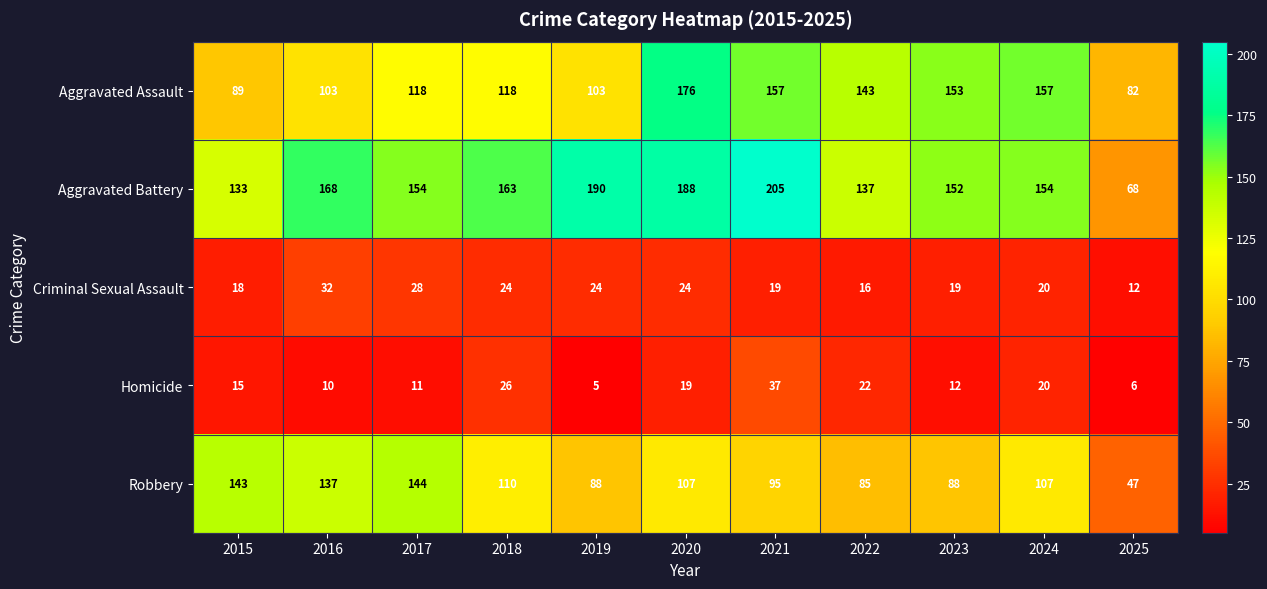

Which series has the widest spread of values?

Aggravated Battery